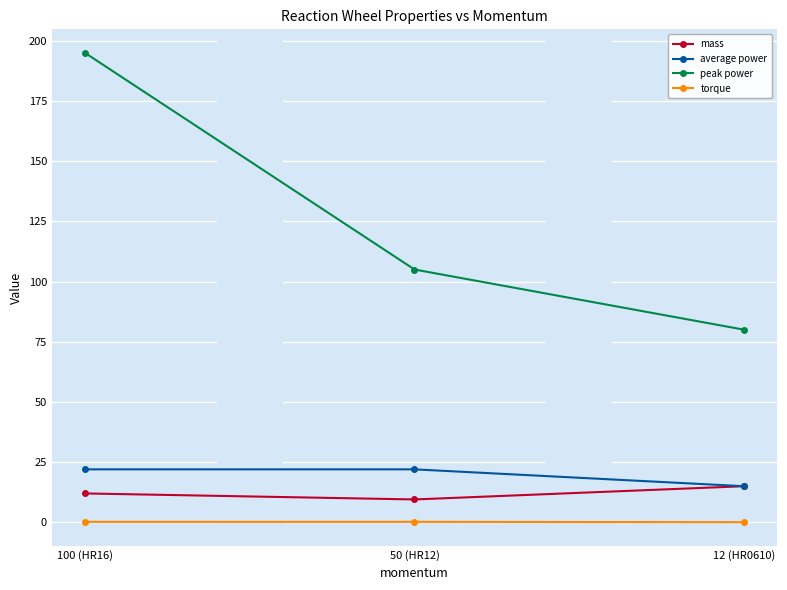

Which series has the largest total across all categories?

peak power